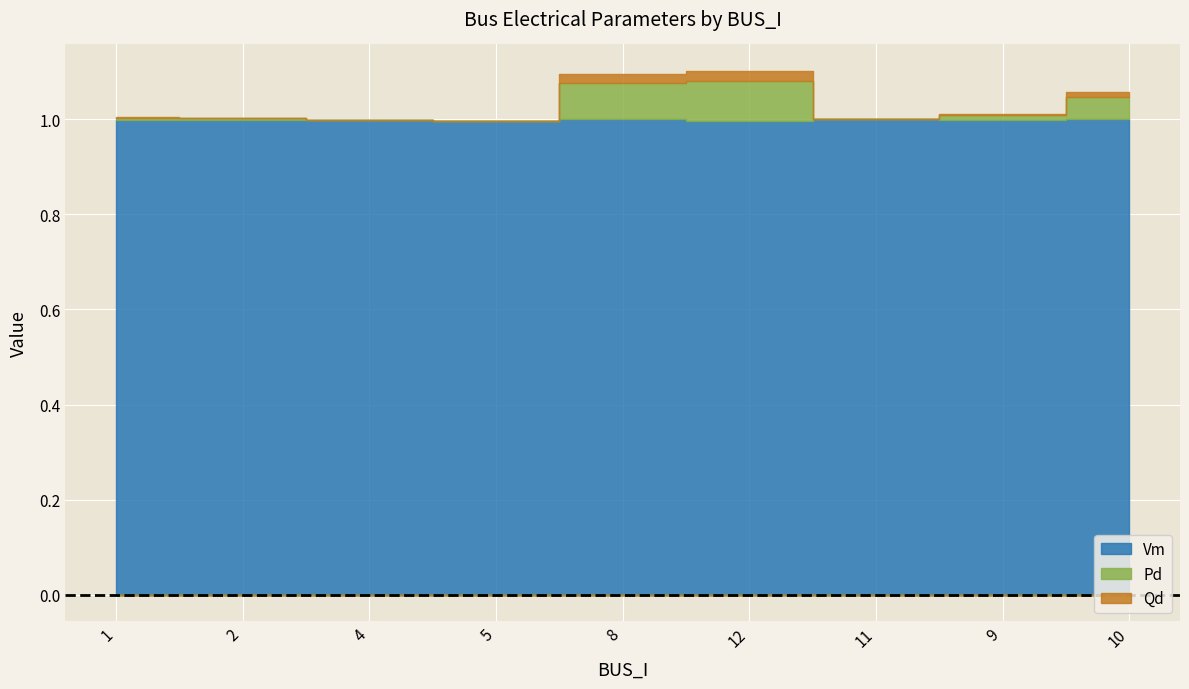

Rank the series by their maximum value, from lowest to highest.

Qd, Pd, Vm